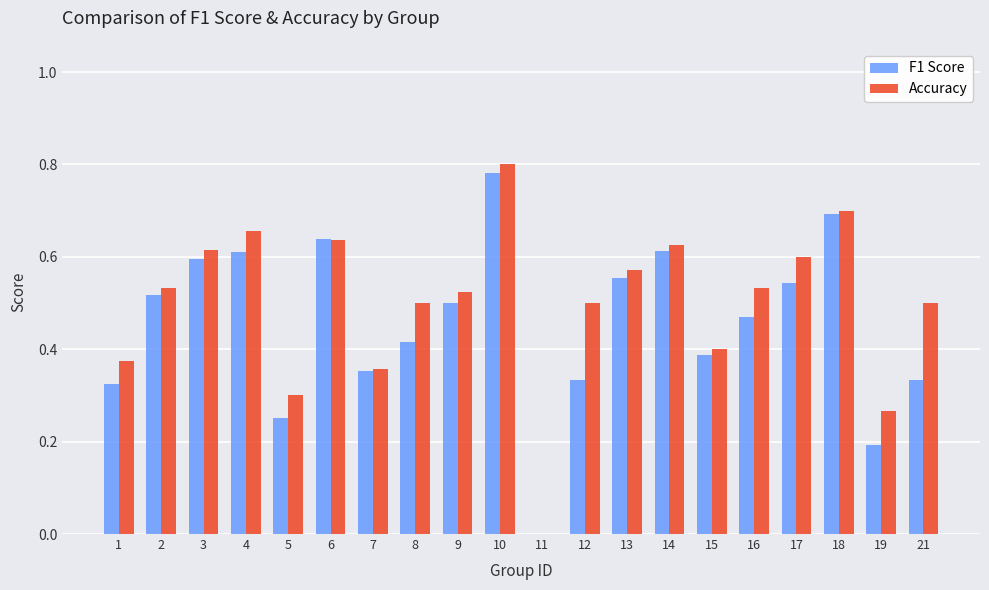

The value of Accuracy at 15 is 0.7. True or false?

False